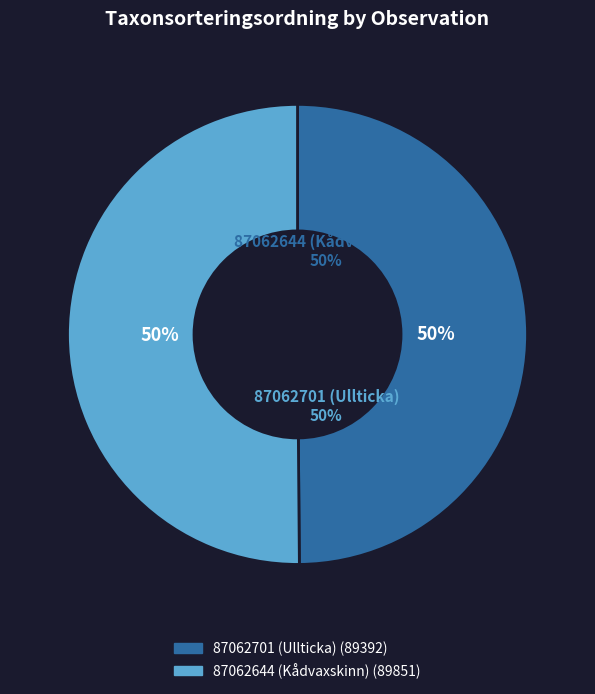

Is it true that 87062701 (Ullticka) is 50% of the pie?

True